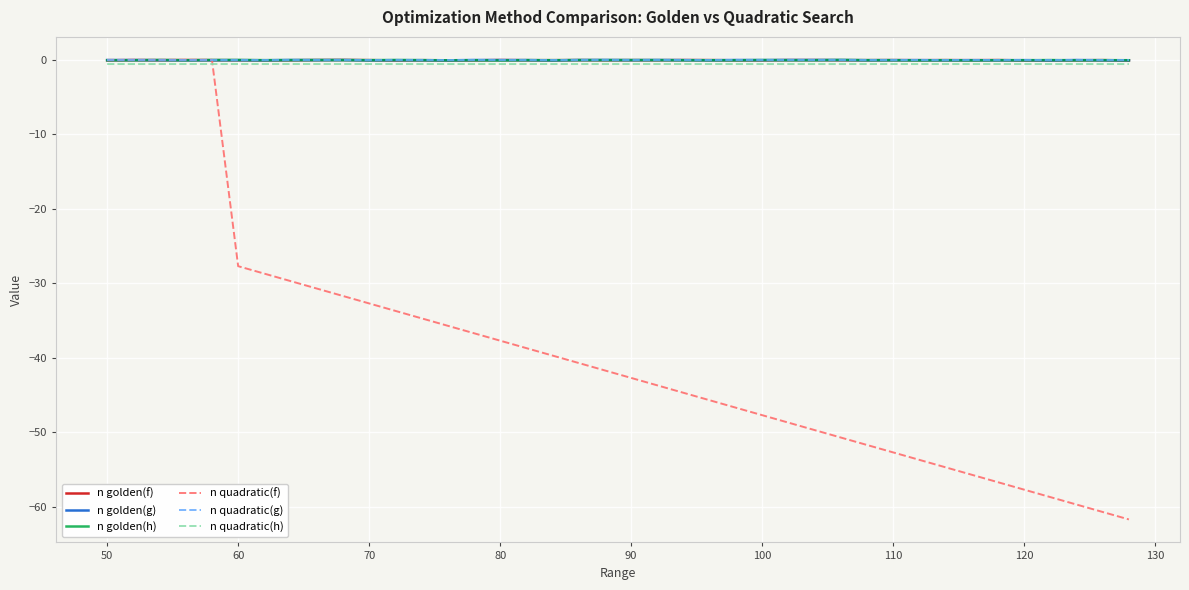

Which series has the widest spread of values?

n quadratic(f)